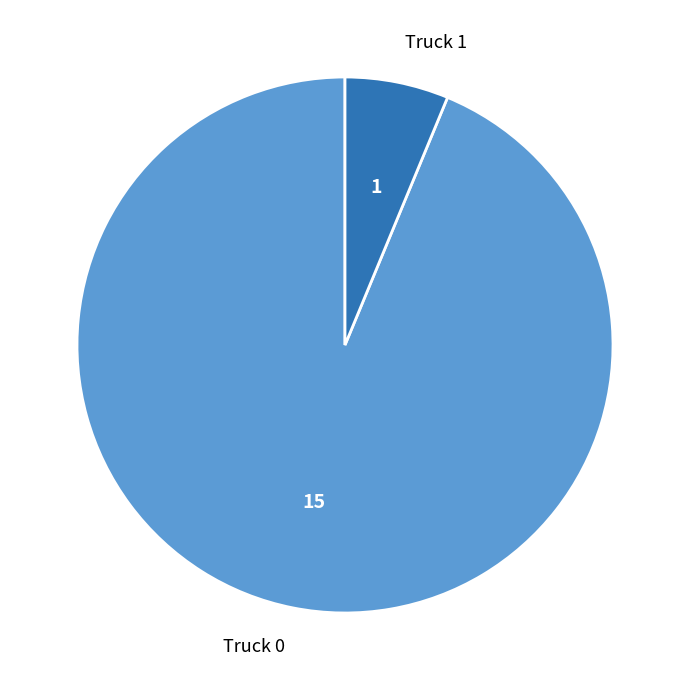

Which slice is the smallest?

Truck 1